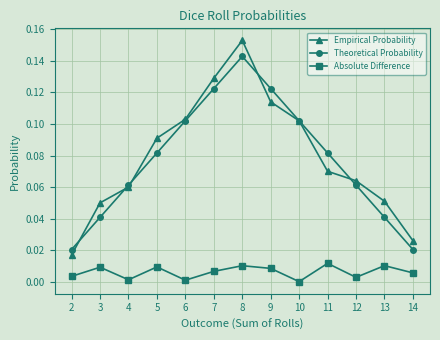

At which label does Empirical Probability reach its peak?

8